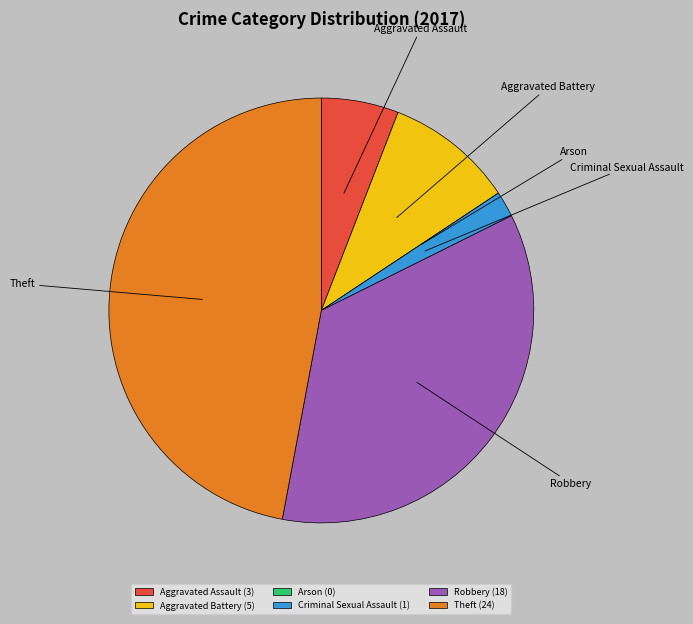

True or false: Theft accounts for 47% of the total.

True